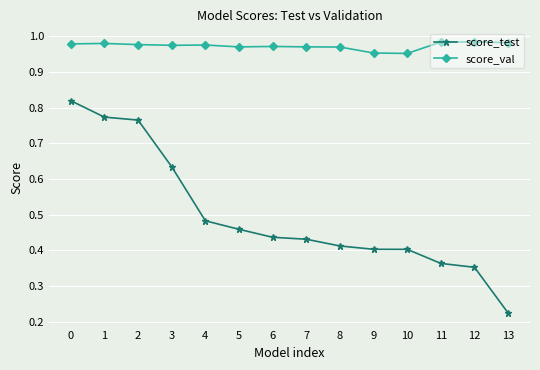

What is the sum of all score_test values?

7.0